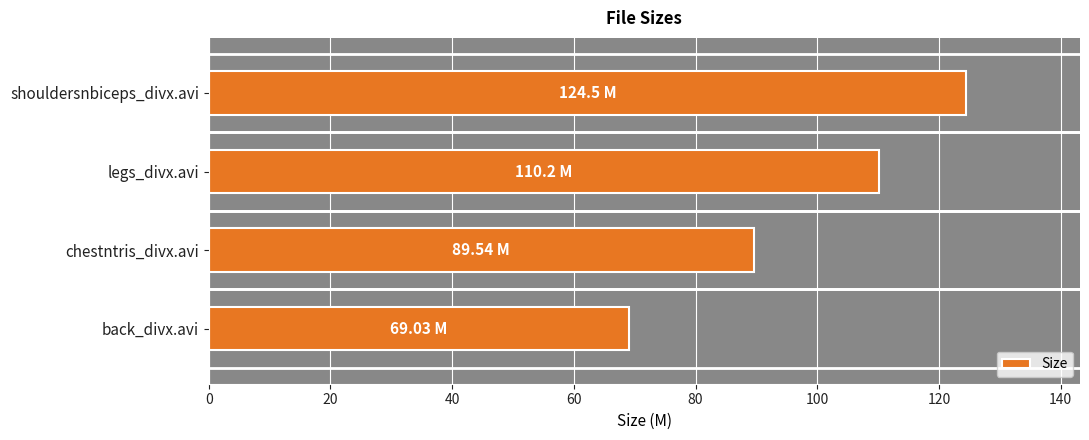

Between back_divx.avi and legs_divx.avi, which is larger?

legs_divx.avi